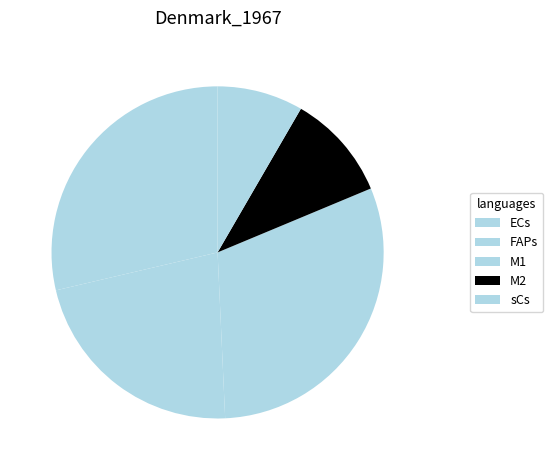

Count the number of slices in the pie.

5